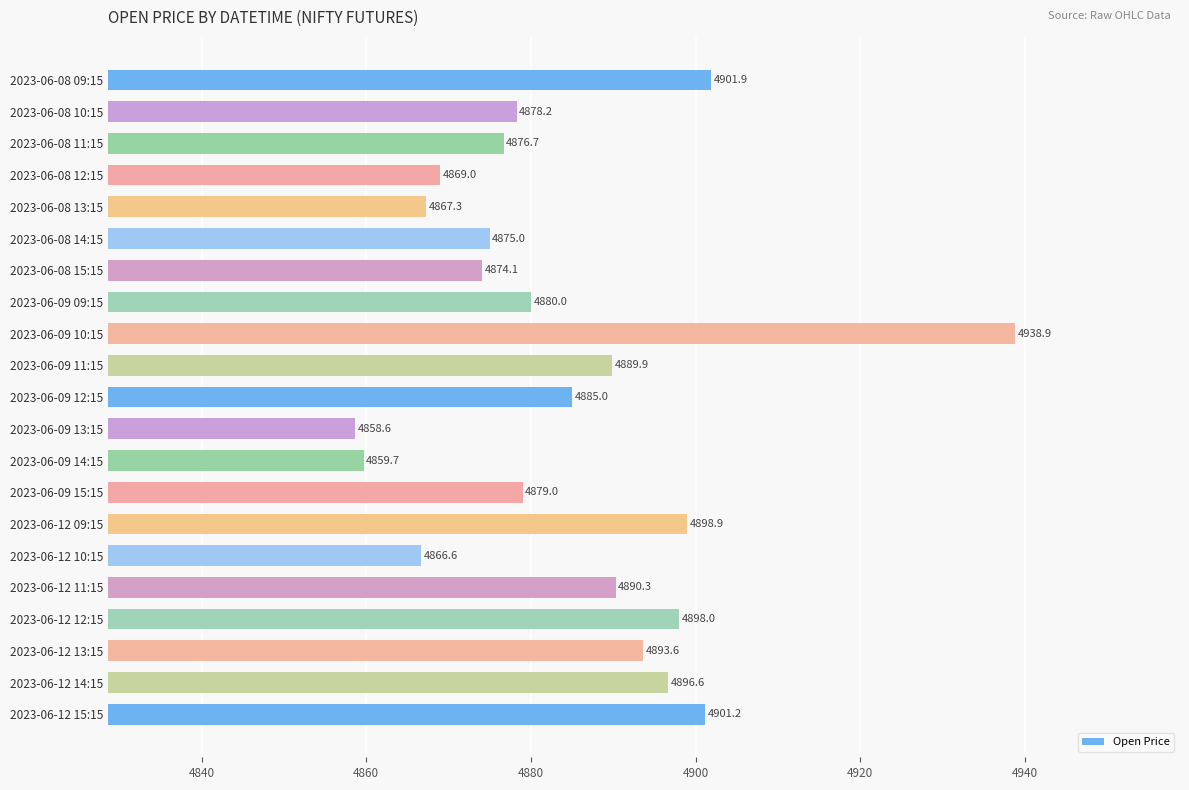

What is the maximum value shown in the chart?

4938.9